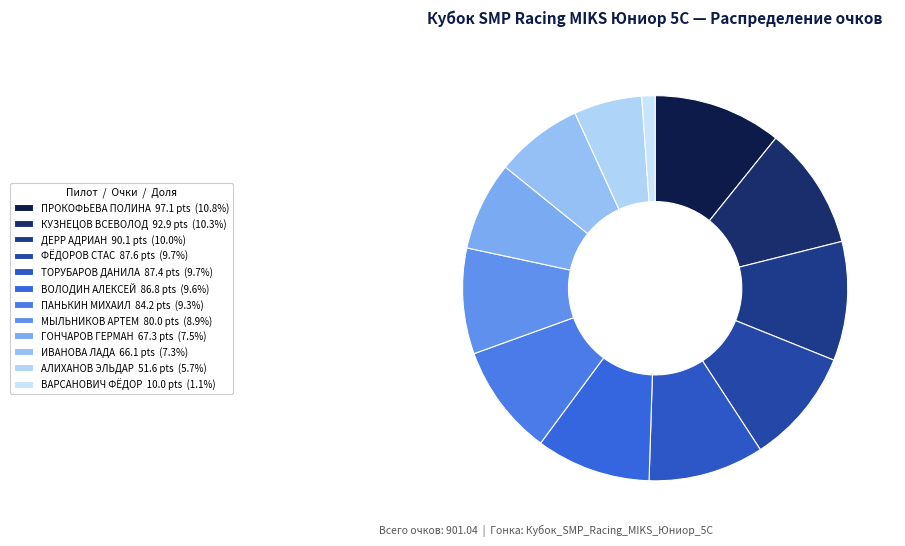

Rank the categories by value from highest to lowest.

ПРОКОФЬЕВА ПОЛИНА, КУЗНЕЦОВ ВСЕВОЛОД, ДЕРР АДРИАН, ФЁДОРОВ СТАС, ТОРУБАРОВ ДАНИЛА, ВОЛОДИН АЛЕКСЕЙ, ПАНЬКИН МИХАИЛ, МЫЛЬНИКОВ АРТЕМ, ГОНЧАРОВ ГЕРМАН, ИВАНОВА ЛАДА, АЛИХАНОВ ЭЛЬДАР, ВАРСАНОВИЧ ФЁДОР